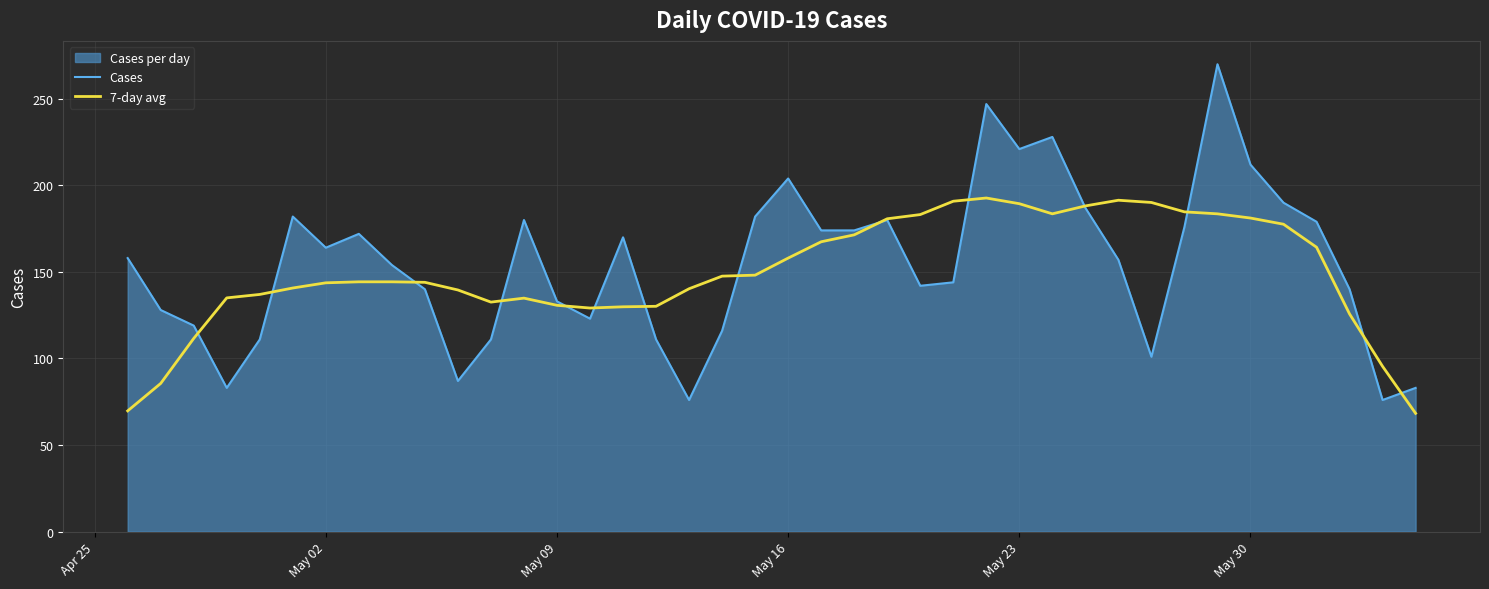

How many lines are shown in the chart?

2